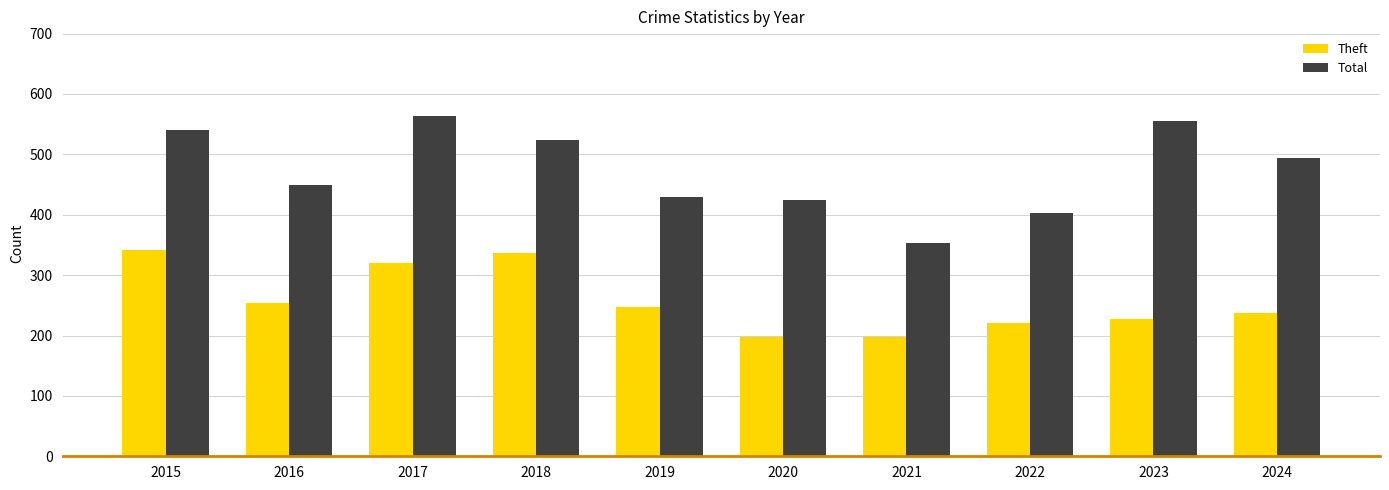

What is the lowest value of the Total series?

354